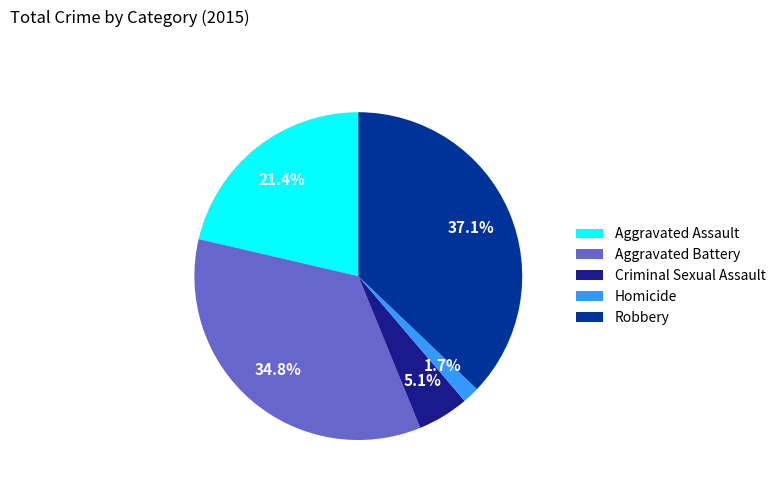

Rank the categories by value from lowest to highest.

Homicide, Criminal Sexual Assault, Aggravated Assault, Aggravated Battery, Robbery